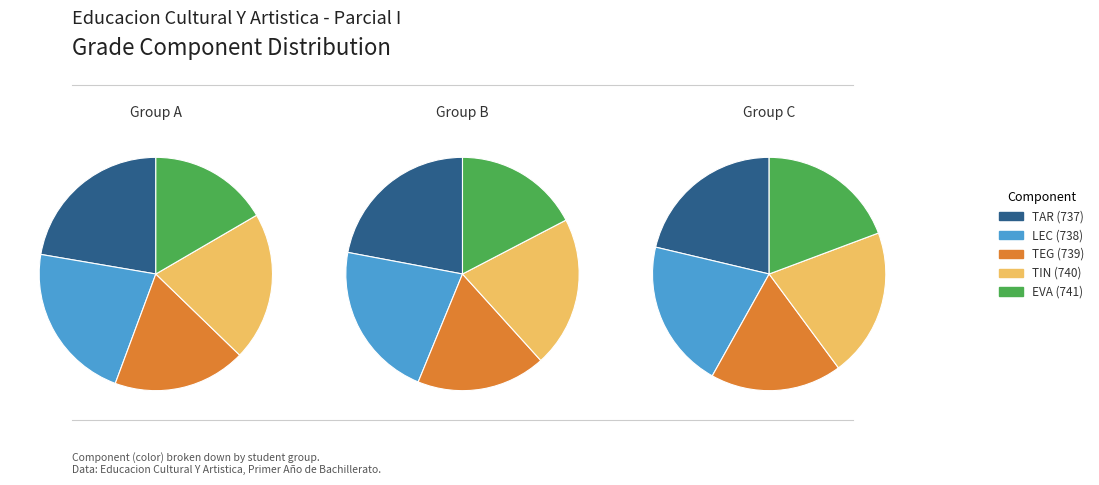

Is it true that 21 is 1% of the pie?

False